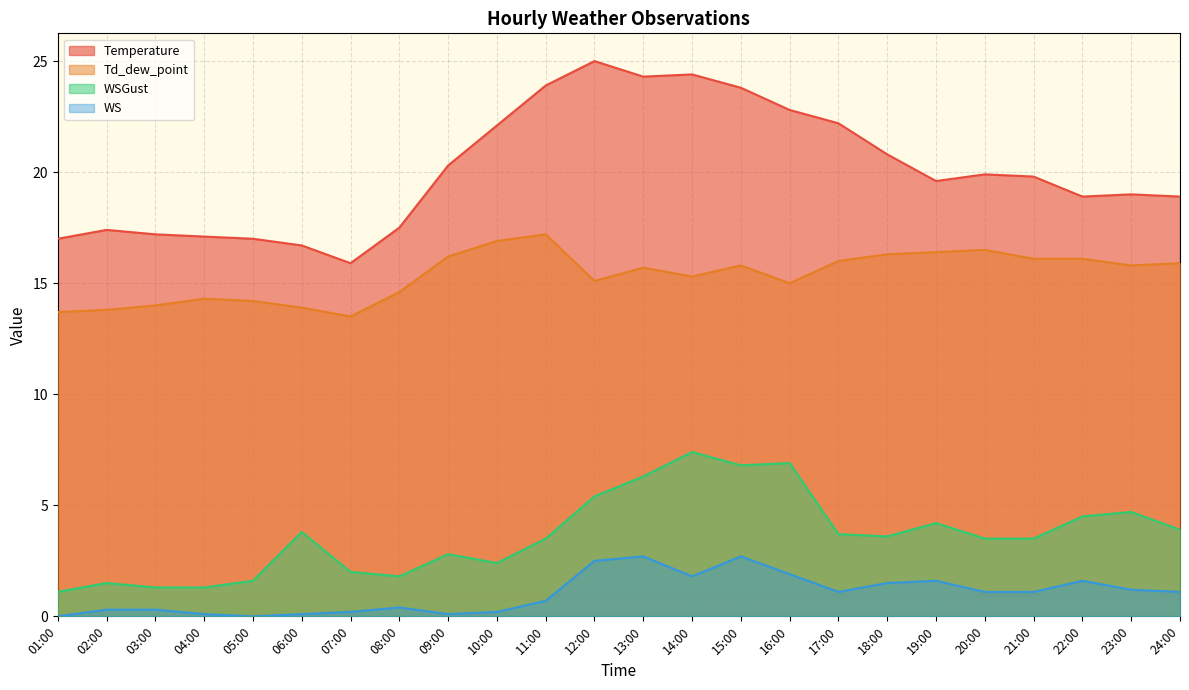

Which series has the largest total across all categories?

Temperature